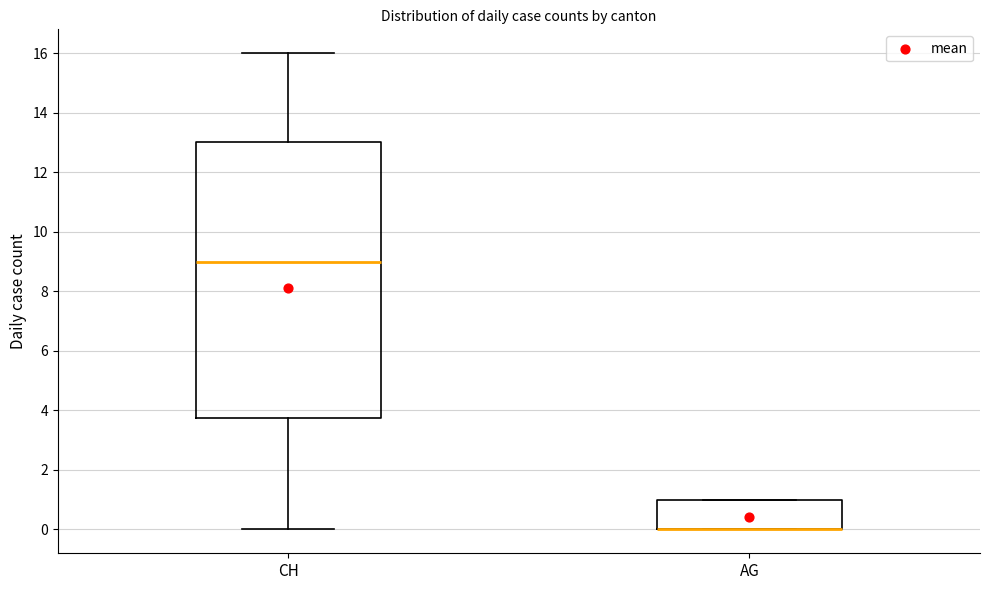

Reading left to right, transcribe this box plot: for each box, give where its median line is, the range the box spans, and where its two whiskers end, as read against the y-axis. The values are not printed on the chart, so give them approximately, as read against the axis.

CH: median 9.0, box 3.8 to 13.0, whiskers 0.0 to 16.0
AG: median 0.0 (drawn on the box's lower edge), box 0.0 to 1.0, whiskers 0.0 to 1.0